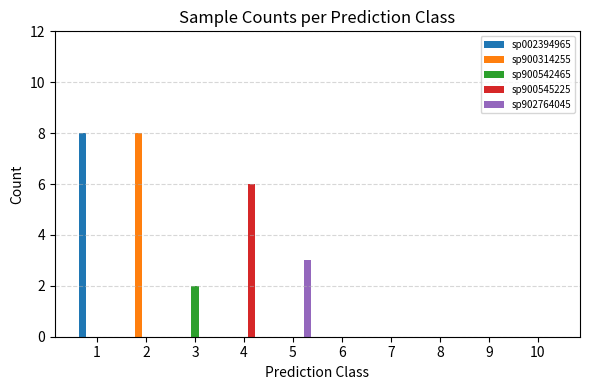

At which label does sp902764045 reach its peak?

5